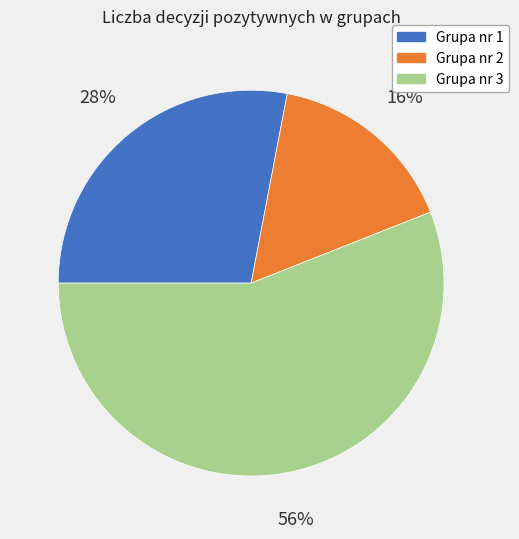

To the nearest percent, what is the combined percentage of Grupa nr 1 and Grupa nr 2?

44%